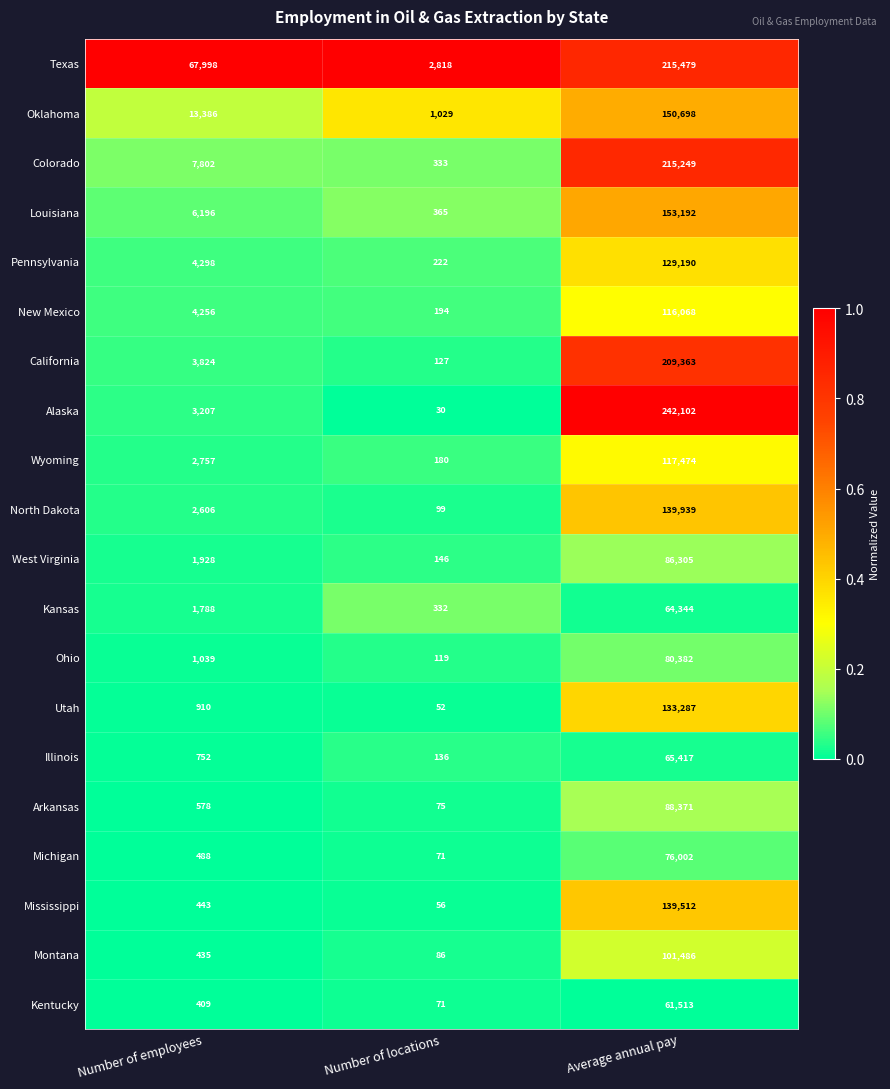

Rank the categories by Wyoming value from lowest to highest.

Number of locations, Number of employees, Average annual pay